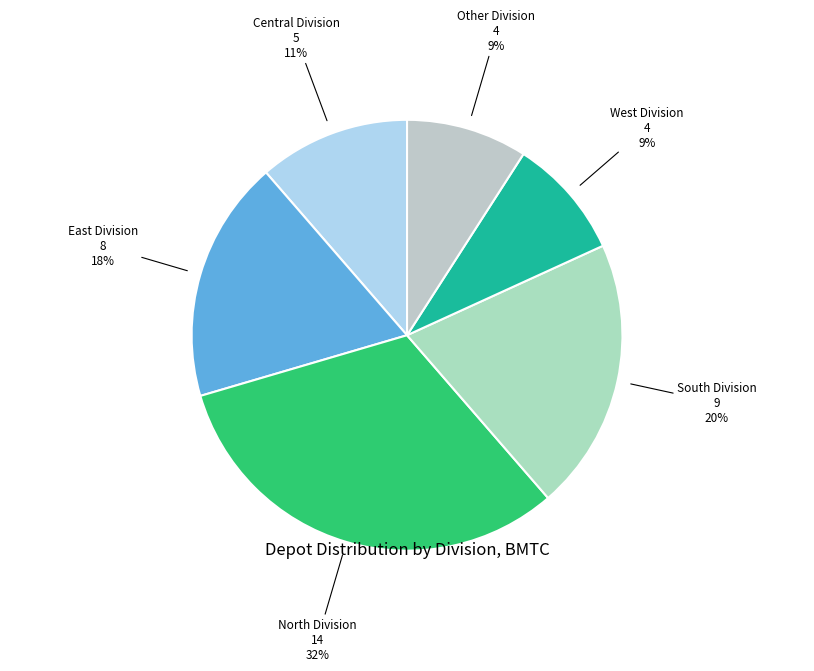

True or false: Central Division accounts for 6% of the total.

False